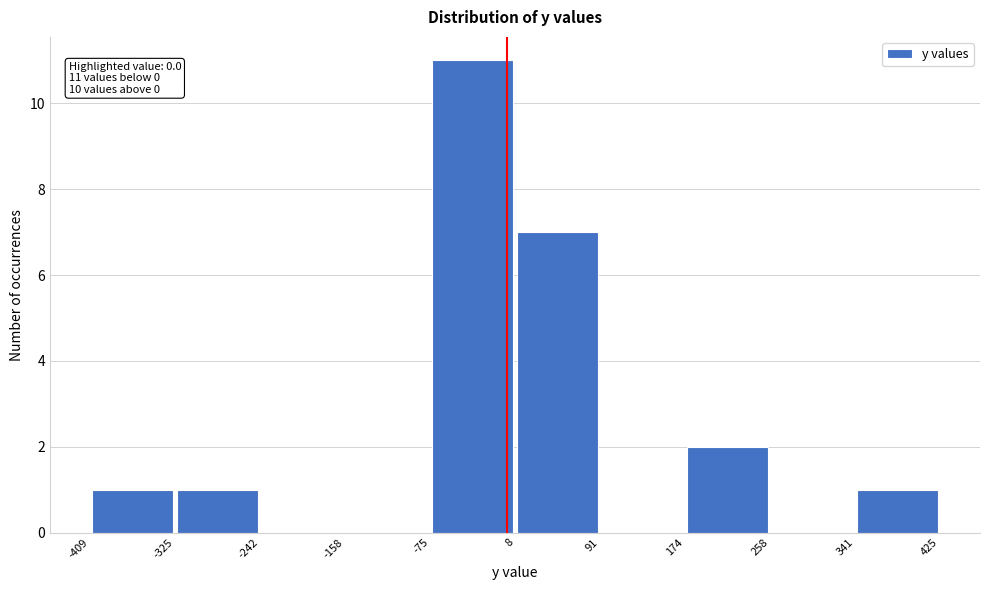

Which range on the x-axis has the tallest bar?

-75 to 8